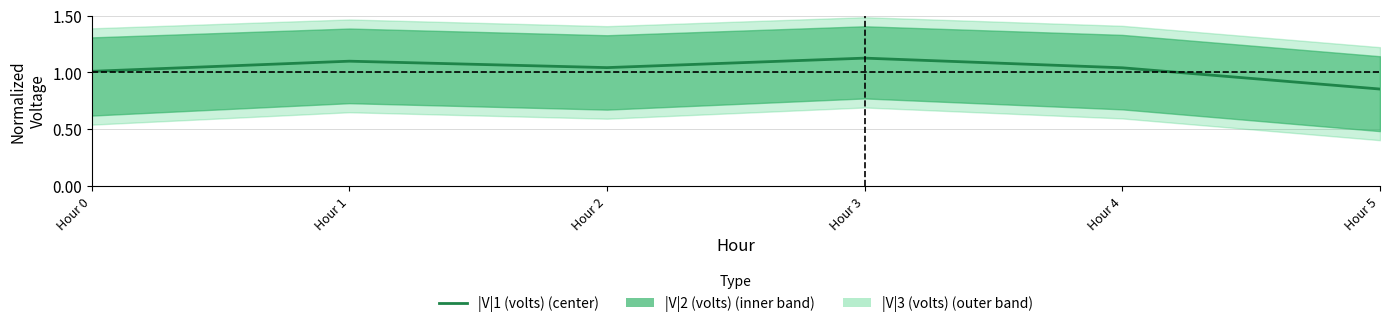

Does the chart have visible grid lines?

Yes